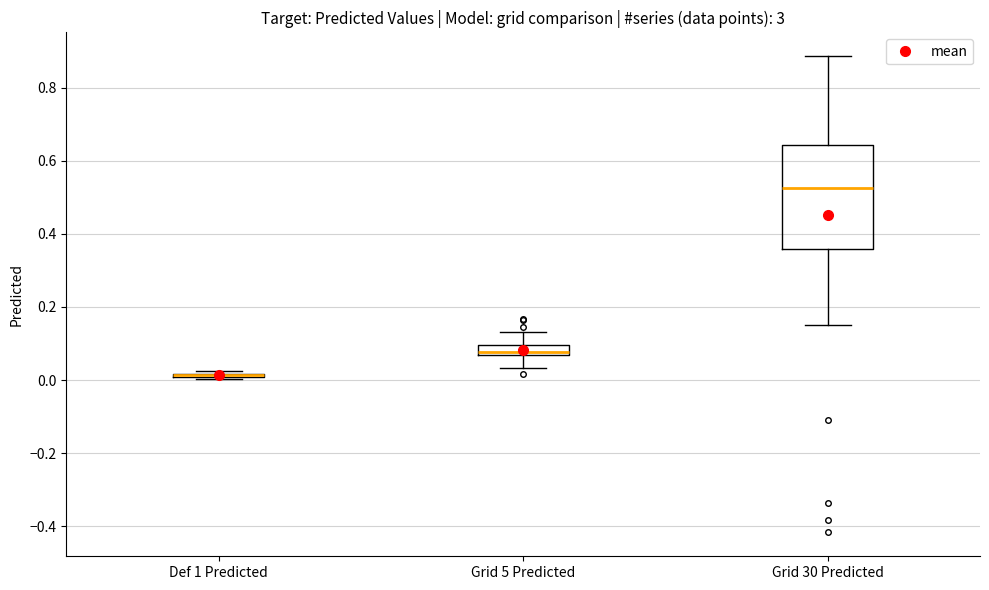

Where does the lower whisker of the box for Grid 5 Predicted end on the y-axis? The values are not printed on the chart, so give them approximately, as read against the axis.

0.04